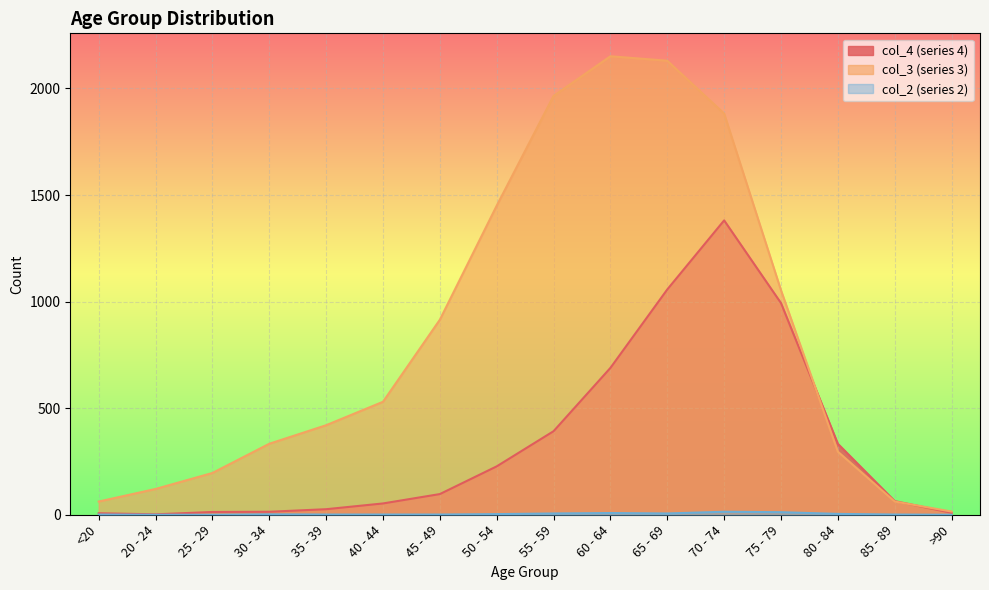

True or false: col_2 and col_3 intersect in this chart.

False